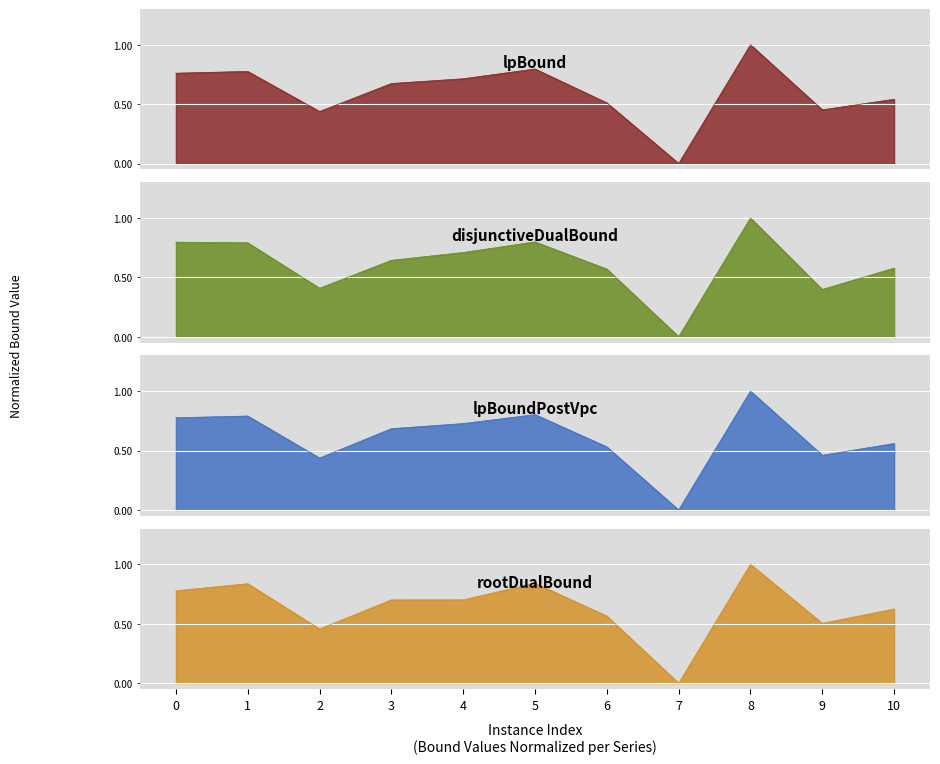

True or false: rootDualBound has more than 0 interior local peaks.

True